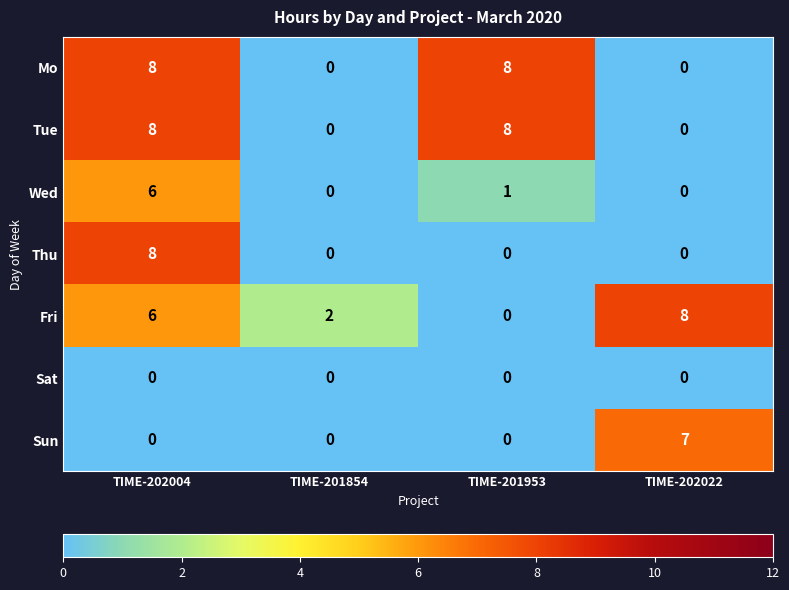

Is it true that Sun equals 3 at TIME-201854?

False